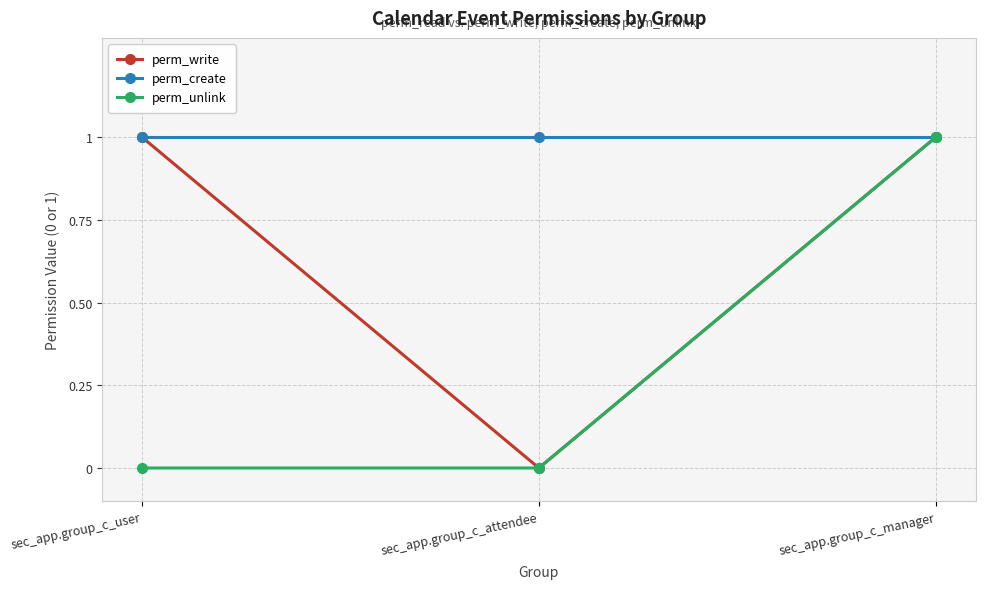

The value of perm_unlink at sec_app.group_c_user is 0. True or false?

True